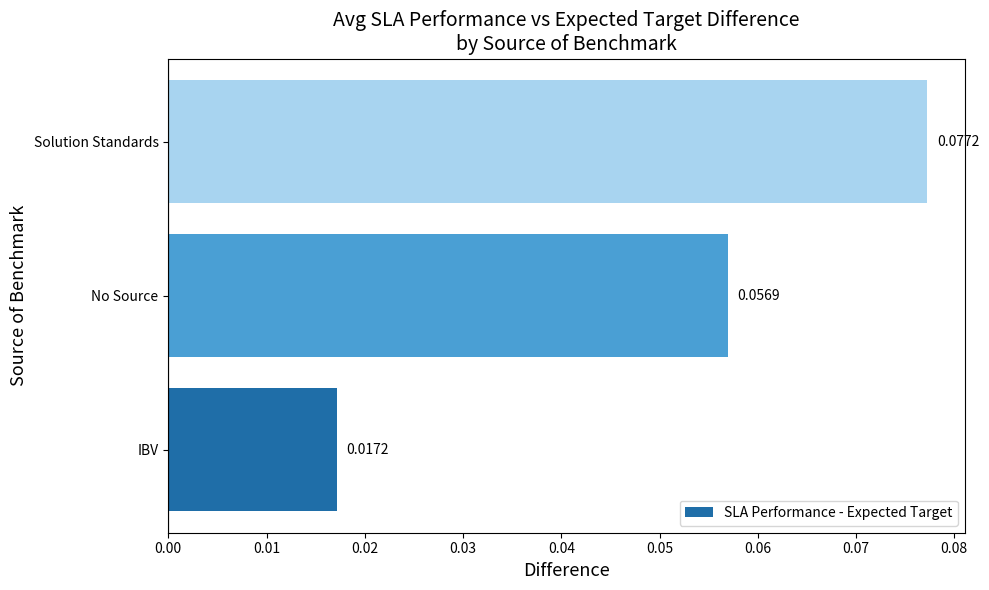

Where is the data nearest to the value 0?

IBV